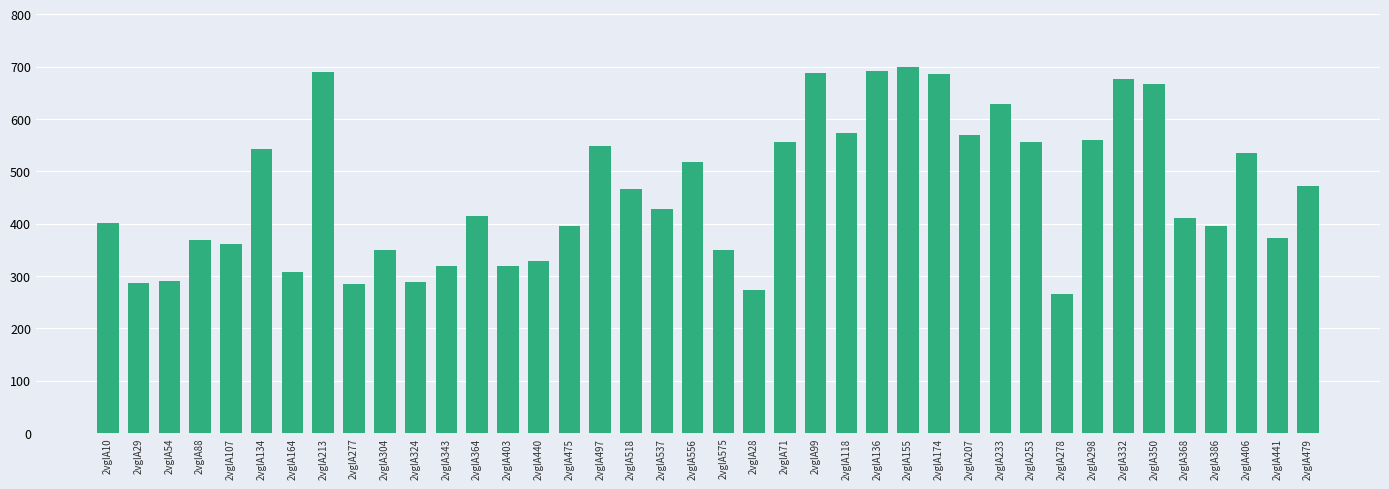

Where does the data first go above 428?

2vglA134